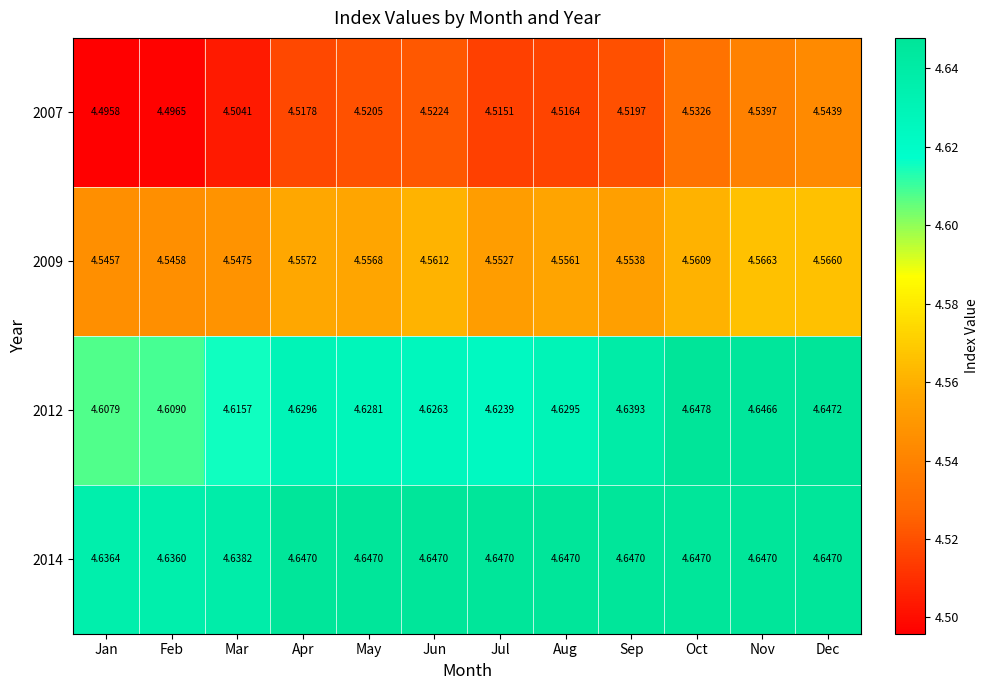

Where is 2009 nearest to the value 4?

Jan